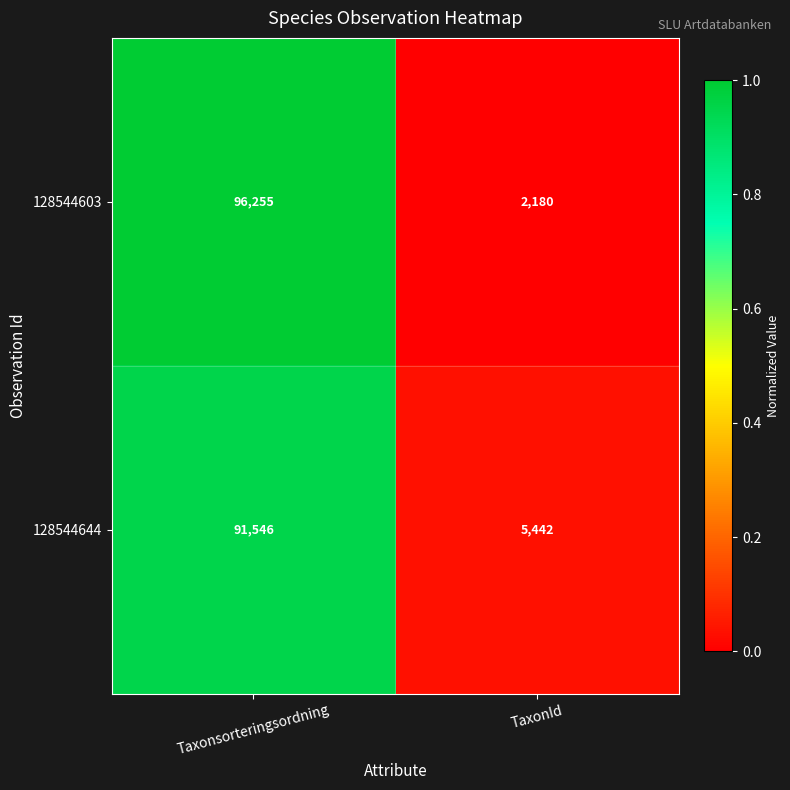

What is the average value of the 128544644 series?

48494